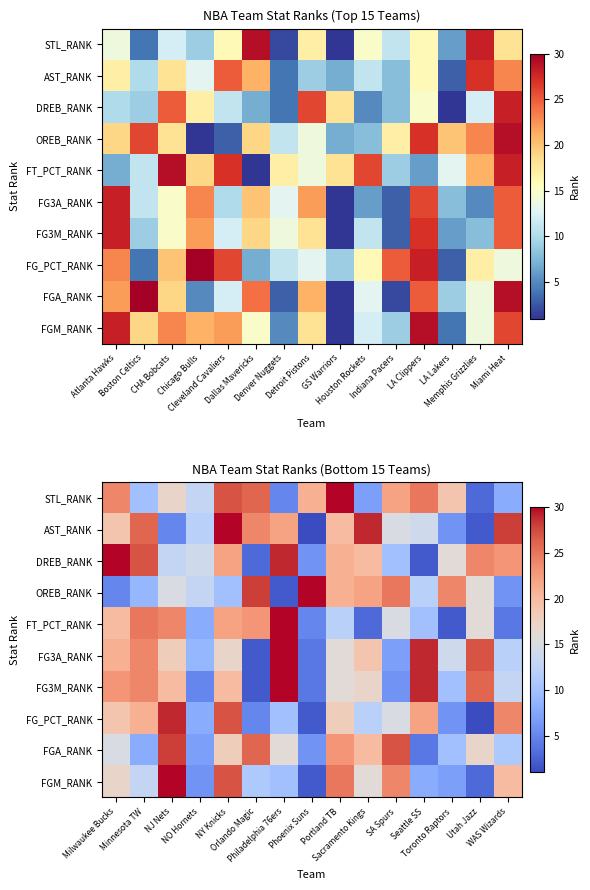

What is the maximum value shown in the chart?

30